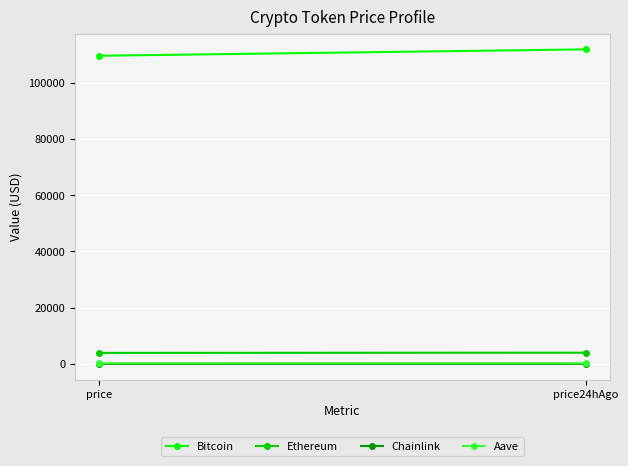

True or false: Bitcoin has a value of 111778.0 at price24hAgo.

True